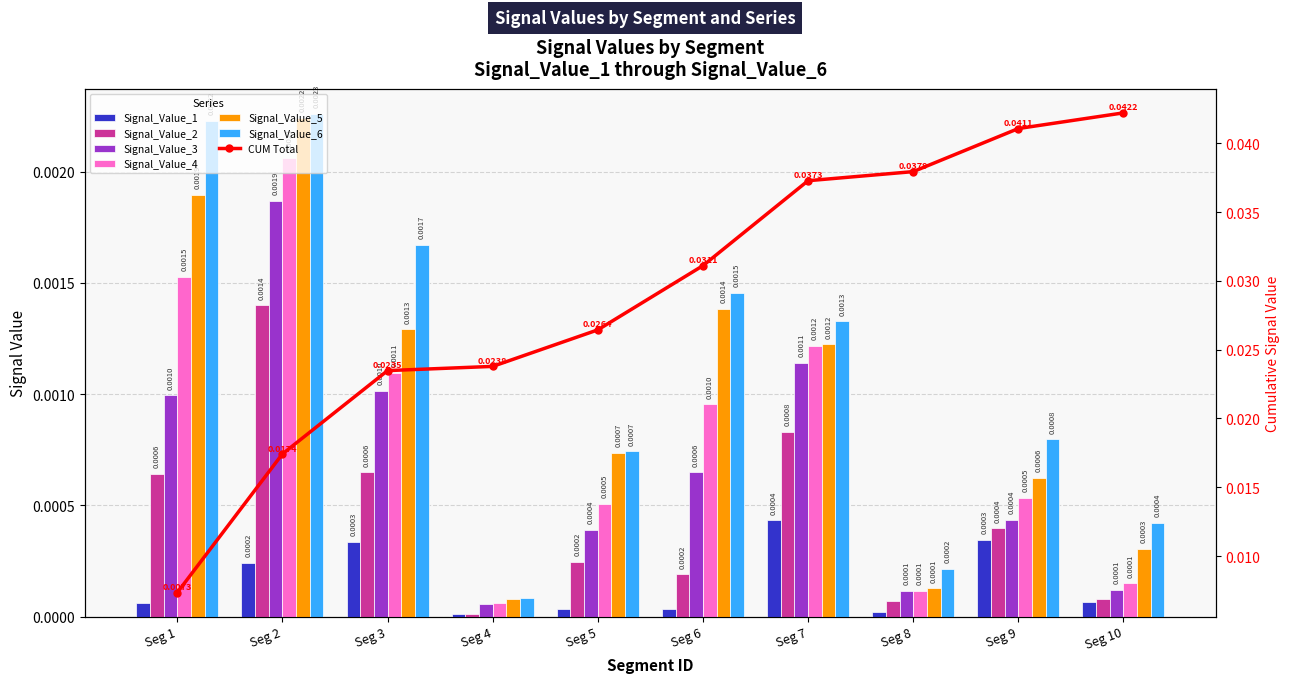

How many bars are there in each group?

6